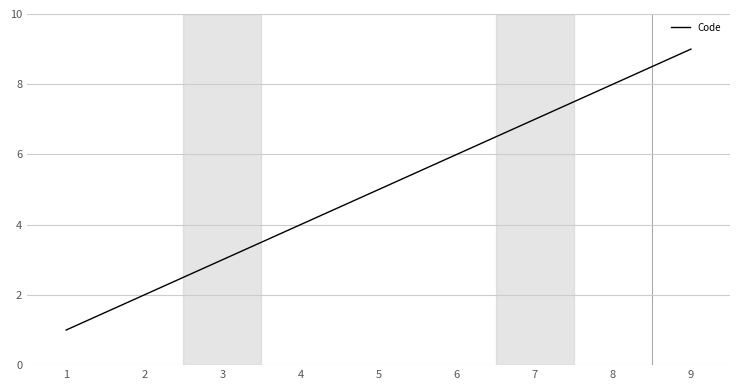

Reading right to left, list all the values displayed in this chart.

9=9	8=8	7=7	6=6	5=5	4=4	3=3	2=2	1=1